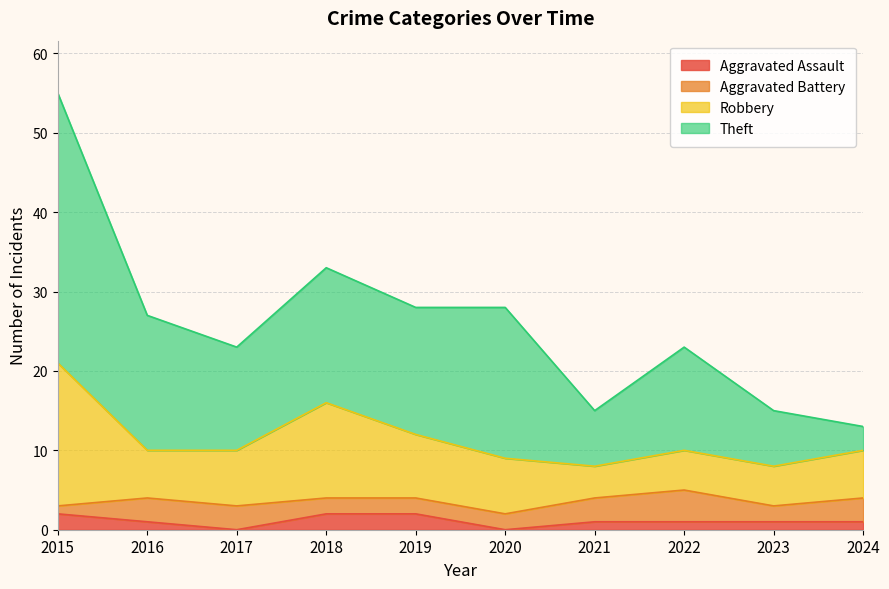

At which label does Aggravated Assault reach its peak?

2015